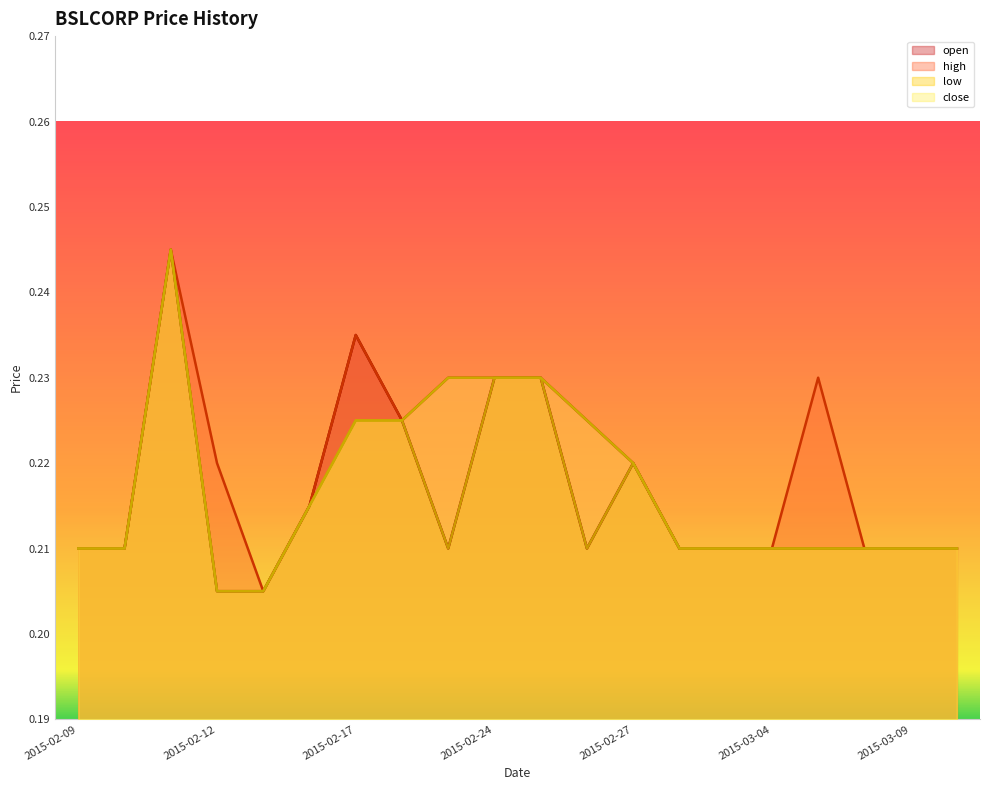

What is the value of the open point at the 7th from the left?

0.2